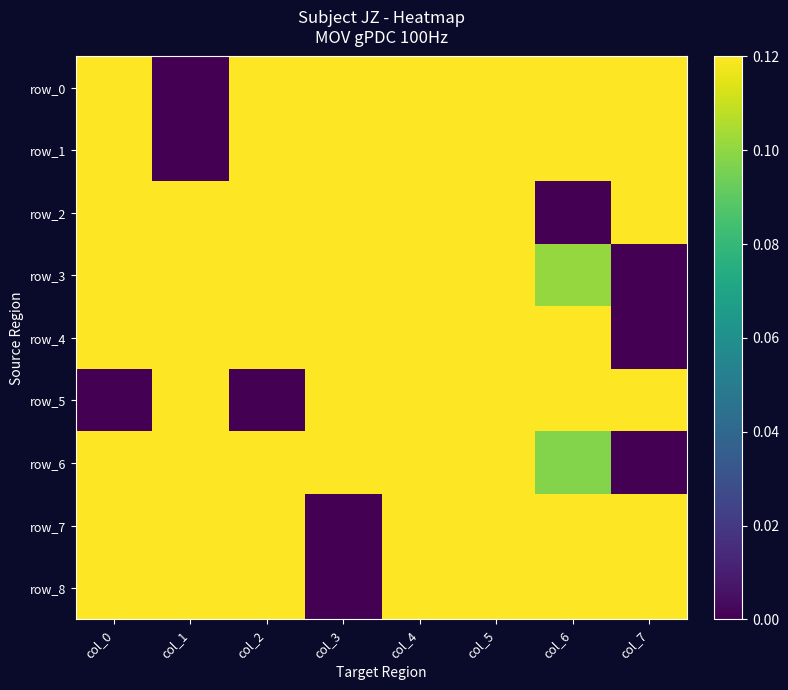

Reading left to right, extract all data points from this chart.

row_0: 0.7	0.0	0.7	0.6	1.0	0.7	0.8	0.6
row_1: 0.7	0.0	0.7	1.0	0.6	0.5	0.5	0.2
row_2: 0.5	0.3	0.5	0.5	0.2	1.0	0.0	0.2
row_3: 1.0	0.9	0.7	0.6	0.4	0.3	0.1	0.0
row_4: 1.0	0.9	0.7	0.6	0.4	0.3	0.1	0.0
row_5: 0.0	1.0	0.0	1.0	1.0	1.0	1.0	1.0
row_6: 1.0	0.9	0.7	0.6	0.4	0.2	0.1	0.0
row_7: 0.3	0.1	1.0	0.0	1.0	0.1	1.0	1.0
row_8: 1.0	0.3	0.9	0.0	0.9	0.3	0.7	0.8